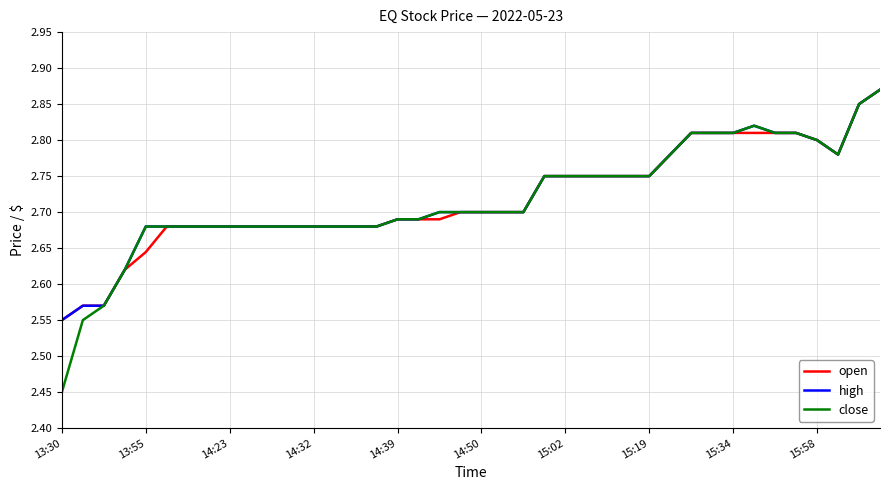

Does the chart have visible grid lines?

Yes